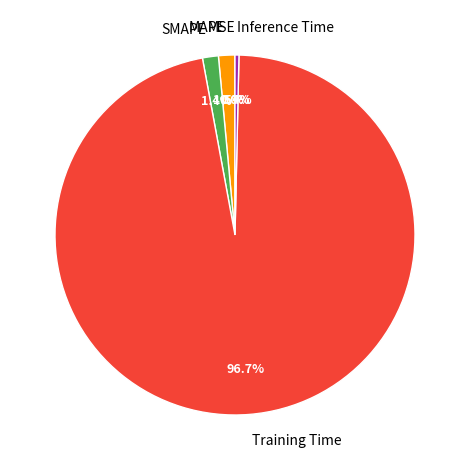

Which category has the biggest portion of the pie?

Training Time